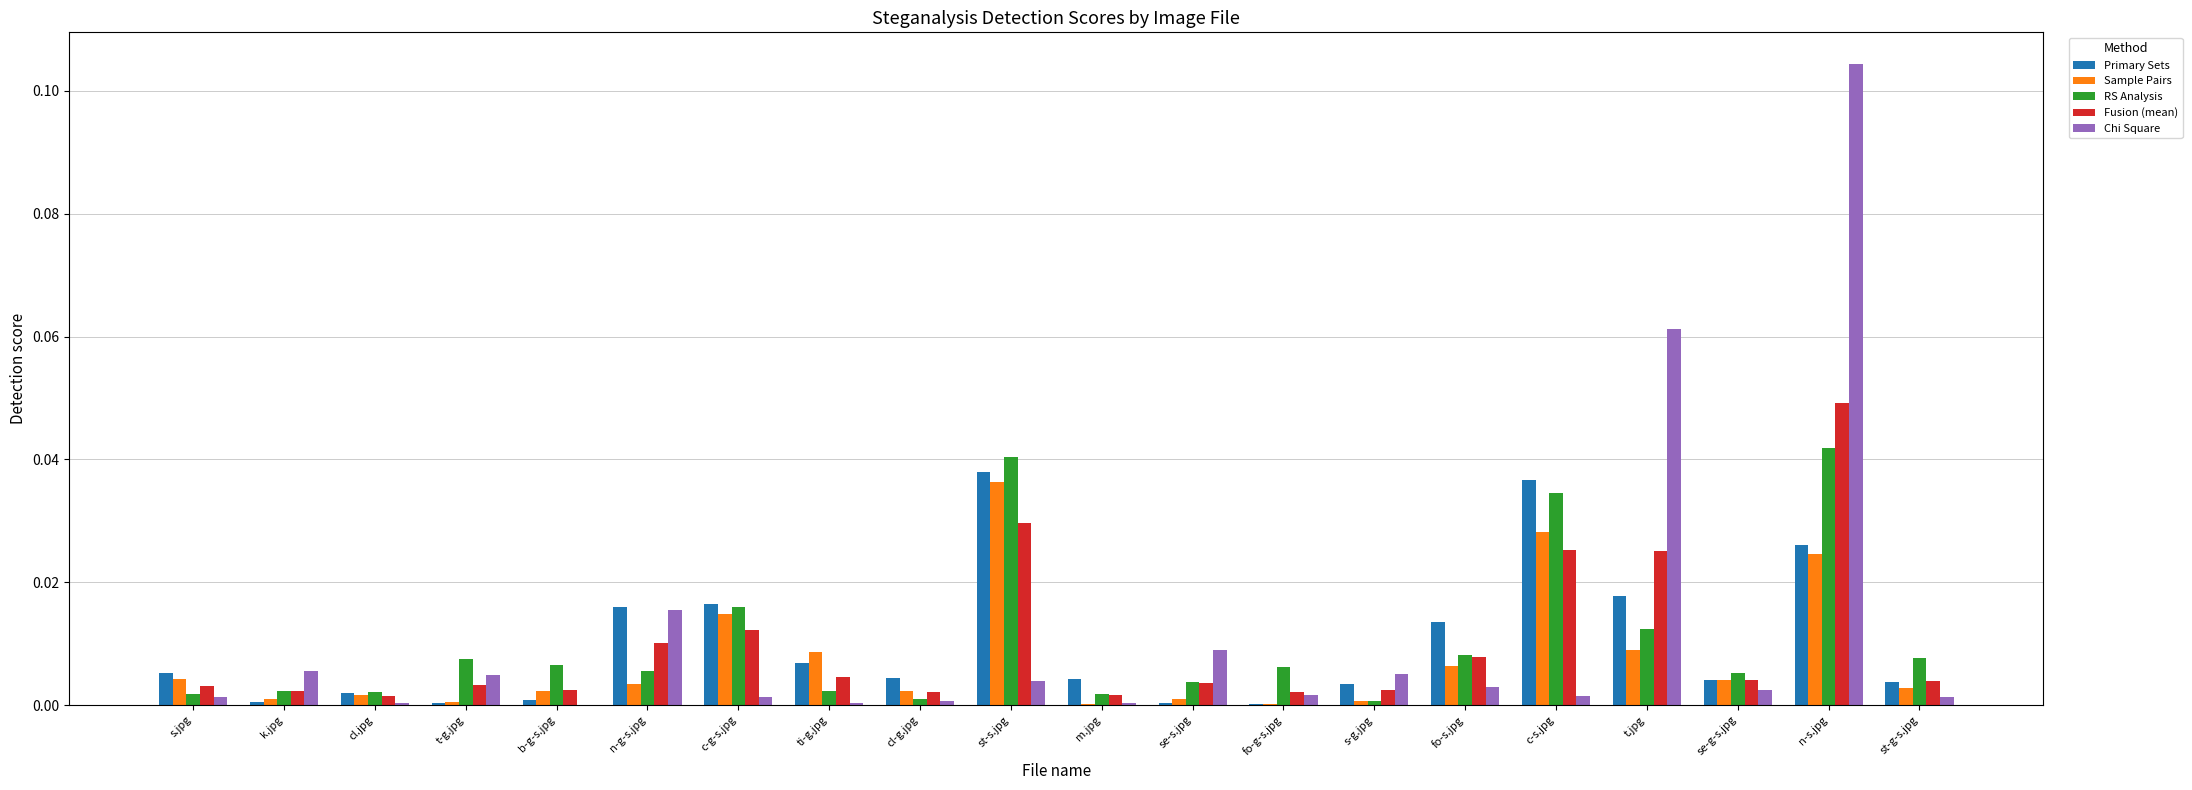

Is it true that Primary Sets equals 0.0 at s.jpg?

True